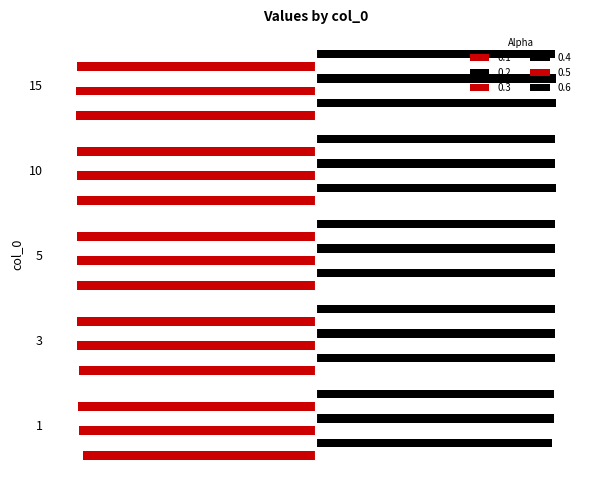

What are all the series names shown in the legend?

0.1, 0.2, 0.3, 0.4, 0.5, 0.6